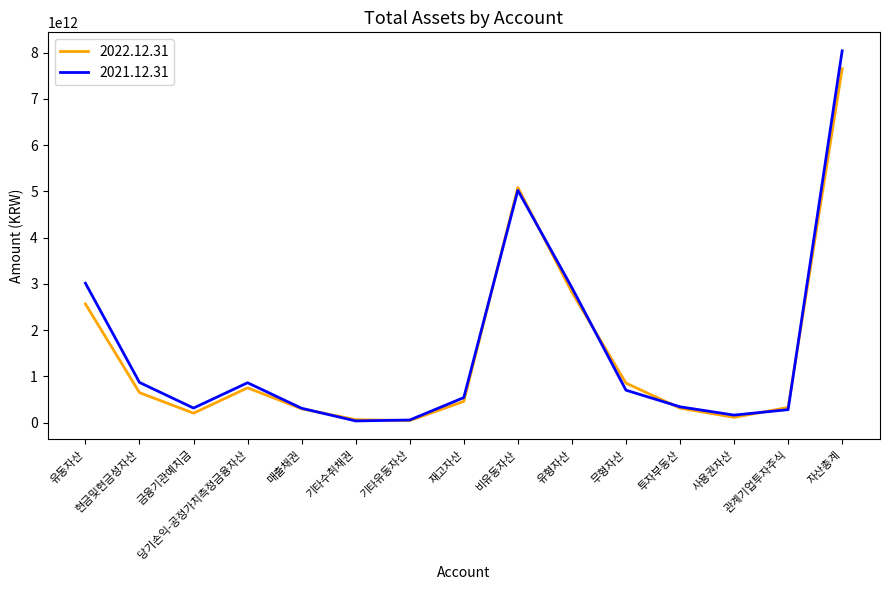

True or false: 2022.12.31 has more than 0 interior local peaks.

True